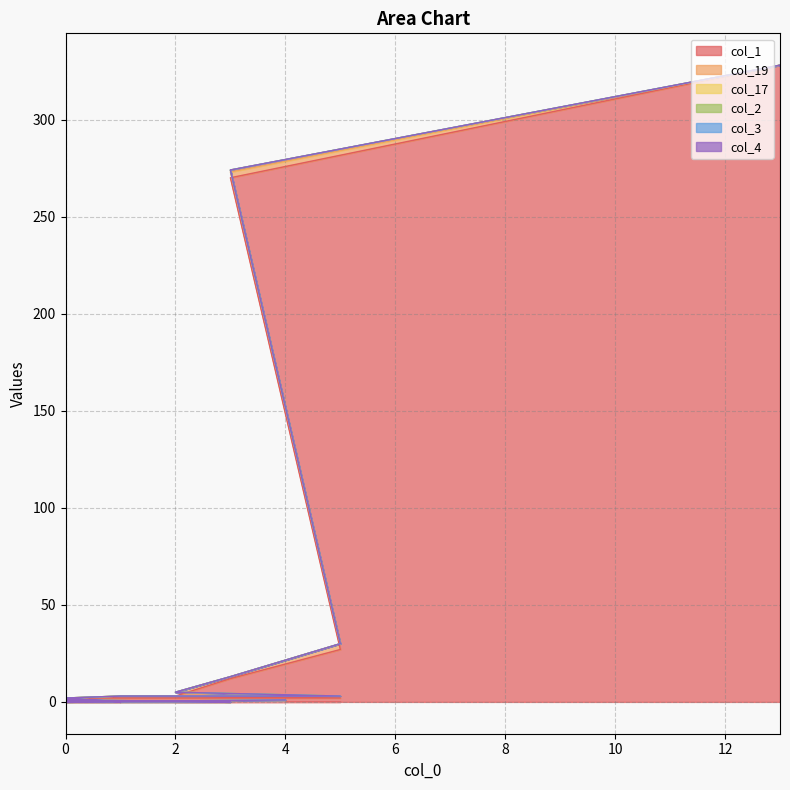

At 0, list the series in order from smallest to largest.

col_19, col_17, col_2, col_3, col_4, col_1